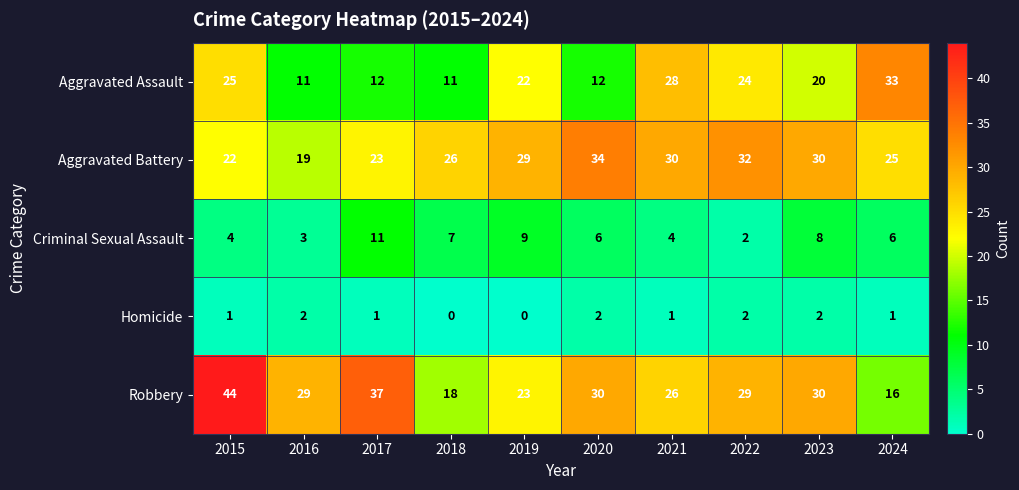

Which series has the widest spread of values?

Robbery